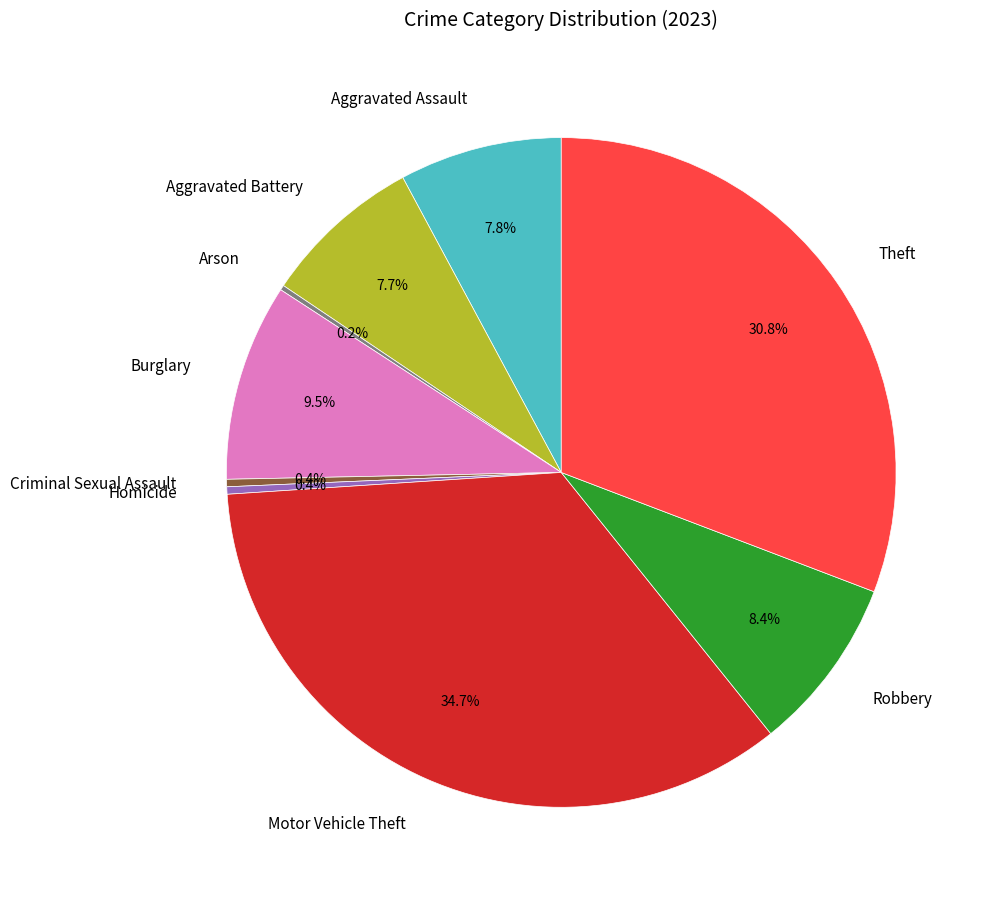

Is there a majority slice in this chart?

No